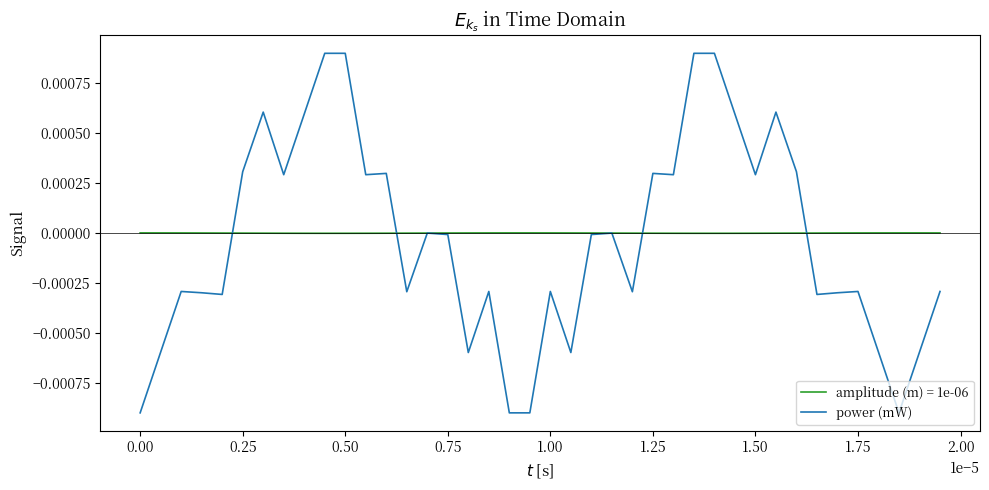

Rank the series by their maximum value, from lowest to highest.

amplitude (m) = 1e-06, power (mW)